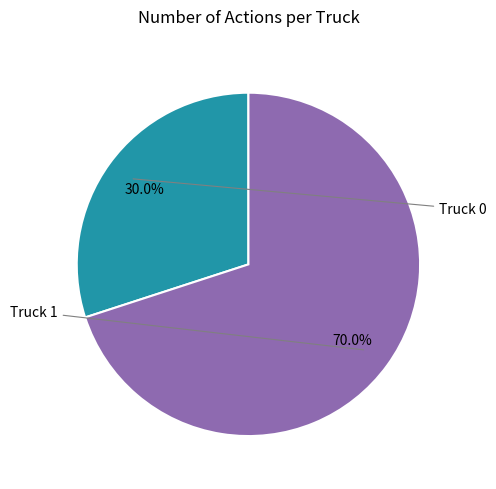

How many segments does this pie chart have?

2